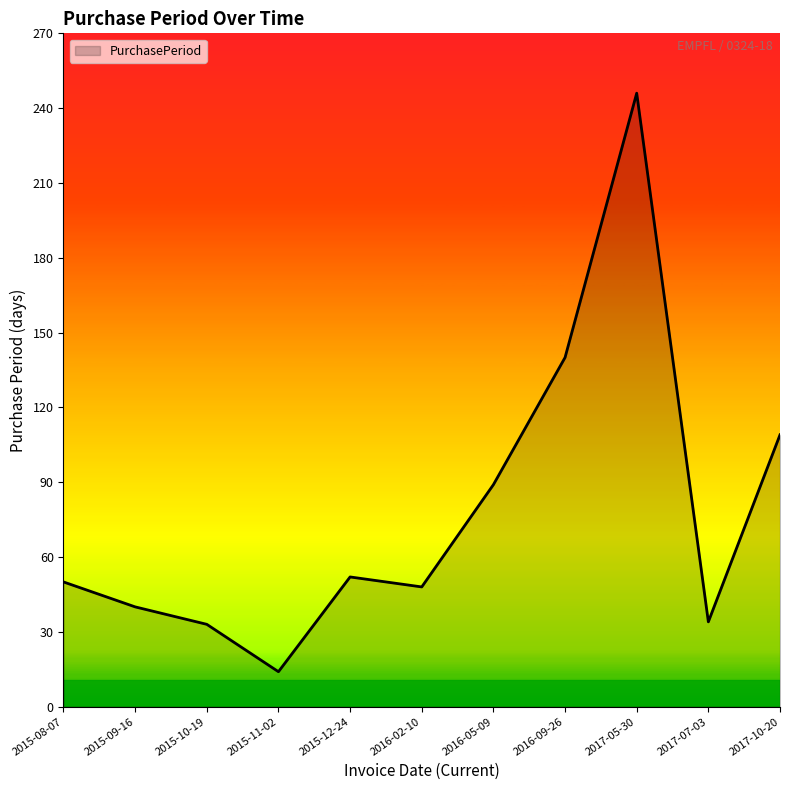

True or false: the data shows 89 at 2016-05-09.

True